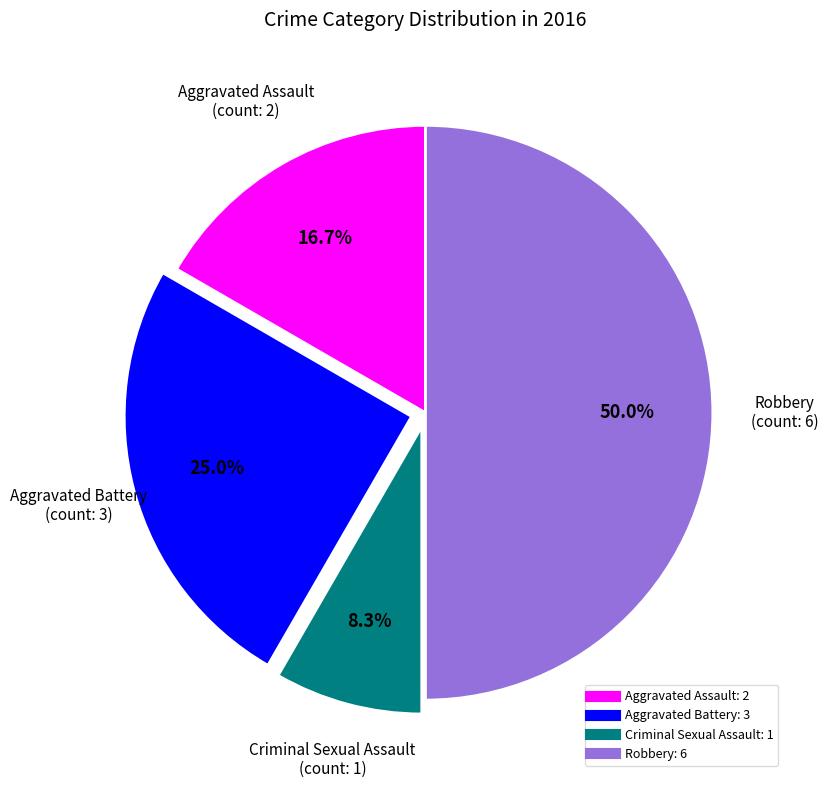

Count the number of slices in the pie.

4